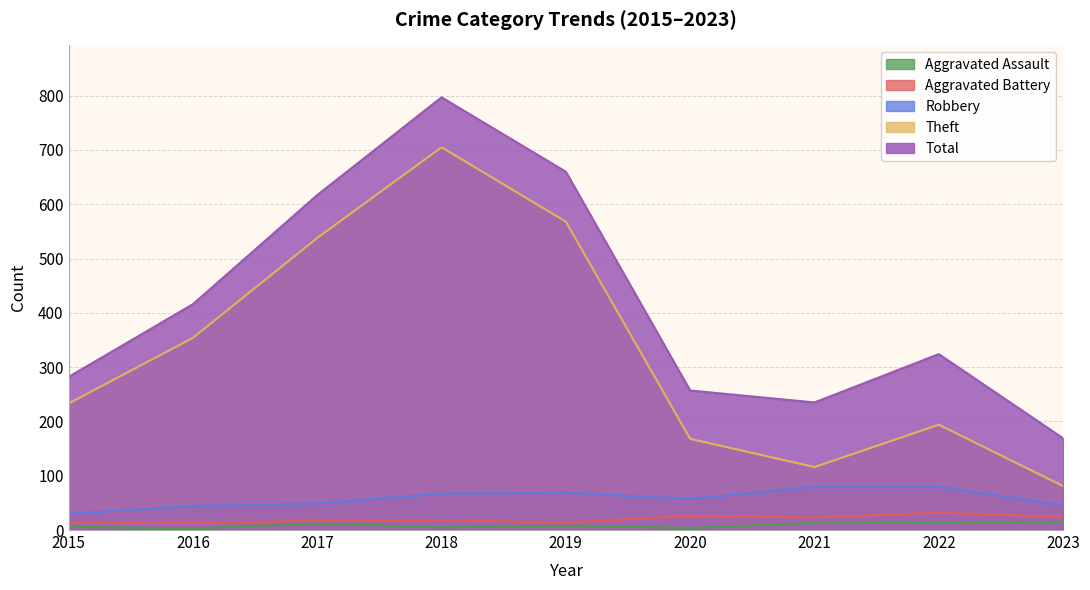

What is the minimum value shown in the chart?

3